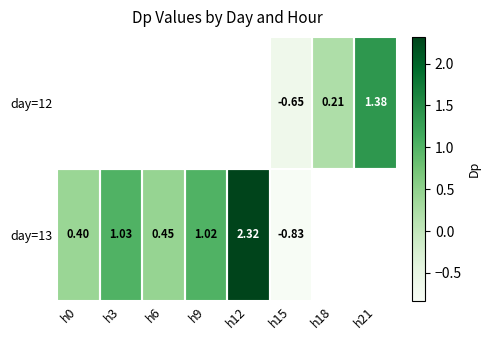

Between h6 and h12, which is larger?

h12